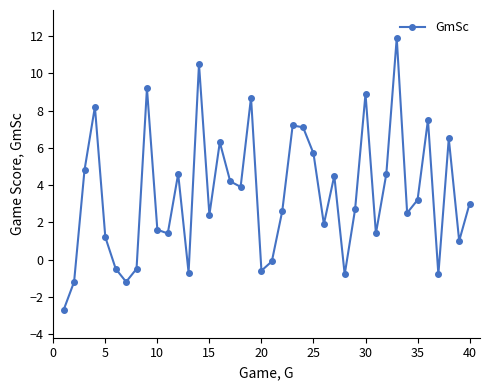

How many points are higher than both their immediate neighbors (excluding endpoints)?

12